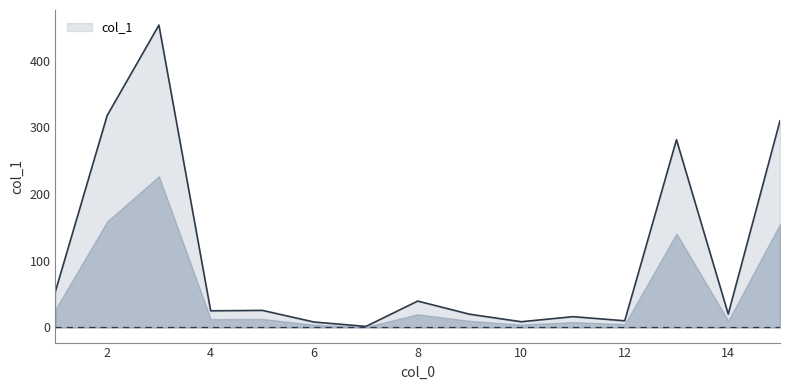

What is the smallest value displayed?

1.6